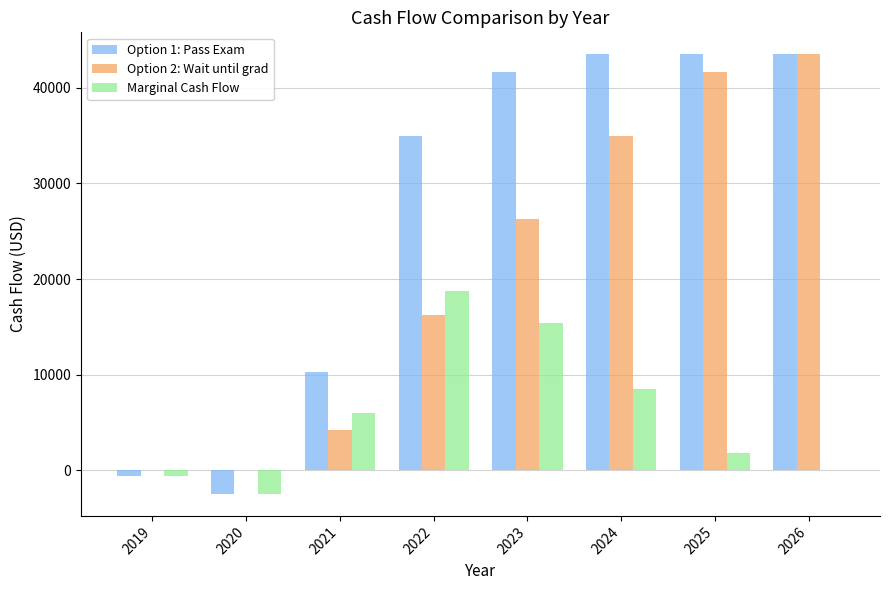

What is the highest value of the Option 2: Wait until grad series?

43500.0